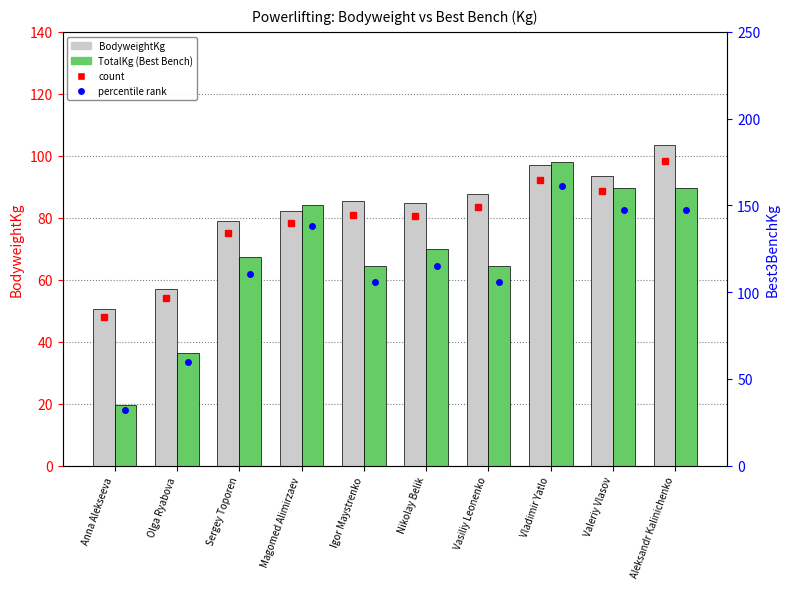

Which series has the largest total across all categories?

TotalKg (Best Bench)